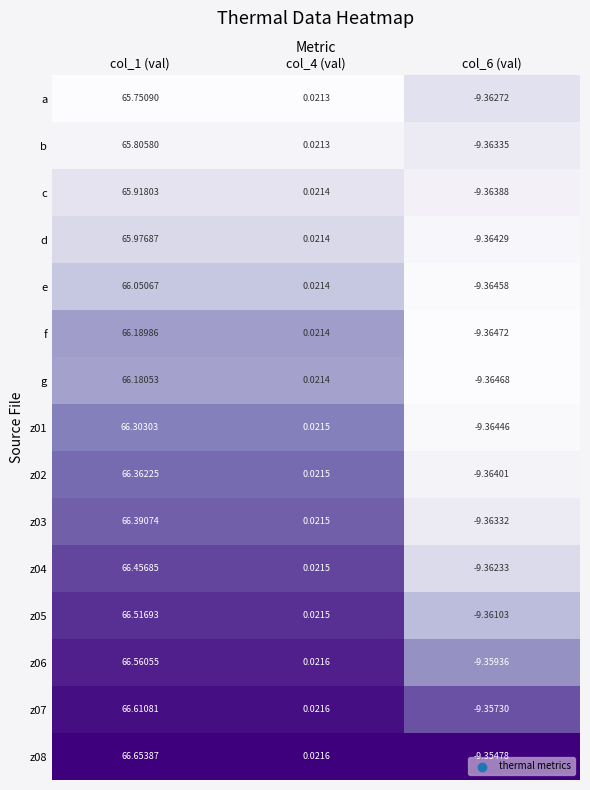

Rank the series at col_1 (val) from lowest to highest value.

a, b, c, d, e, g, f, z01, z02, z03, z04, z05, z06, z07, z08